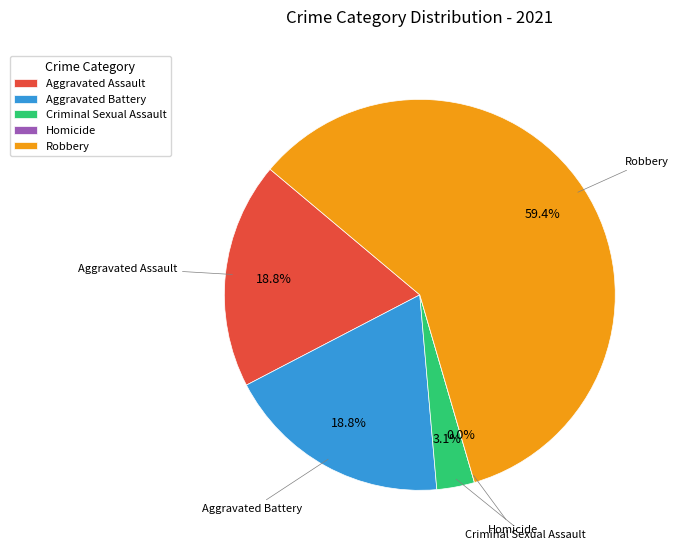

What is the total percentage of Aggravated Assault and Aggravated Battery?

37.5%